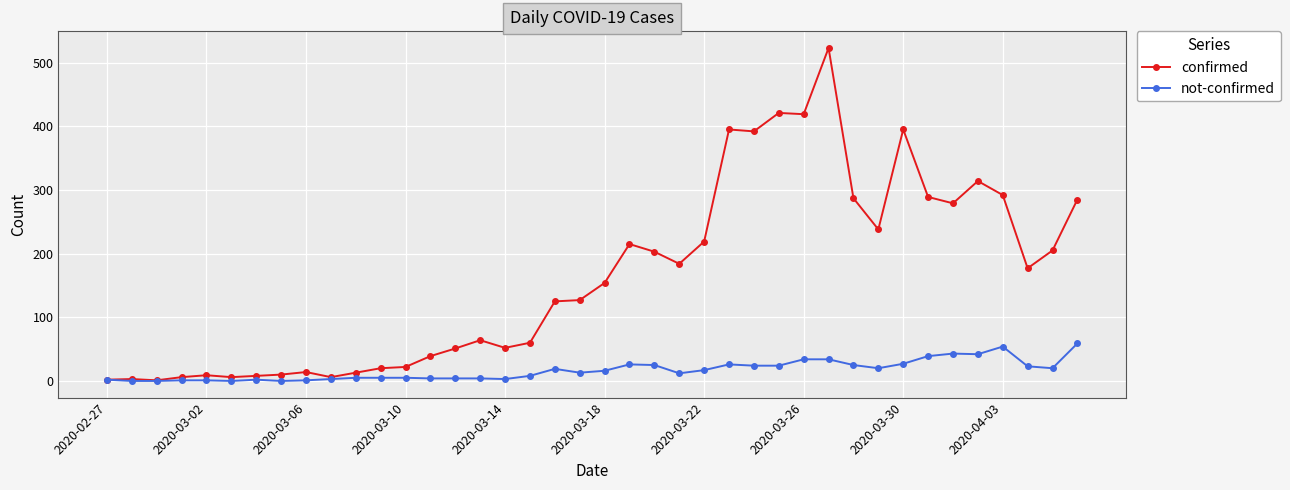

What is the maximum value for not-confirmed?

59